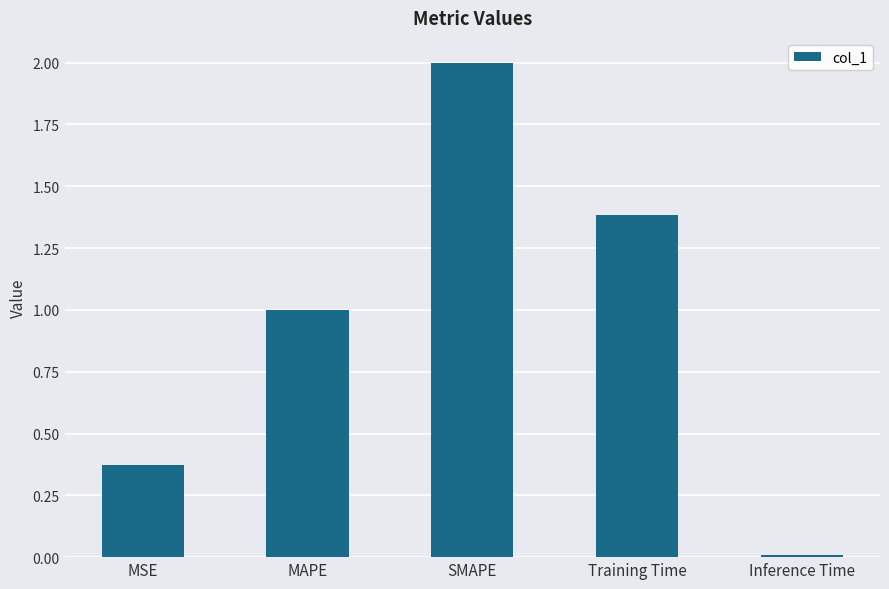

How many data points are above 1?

3